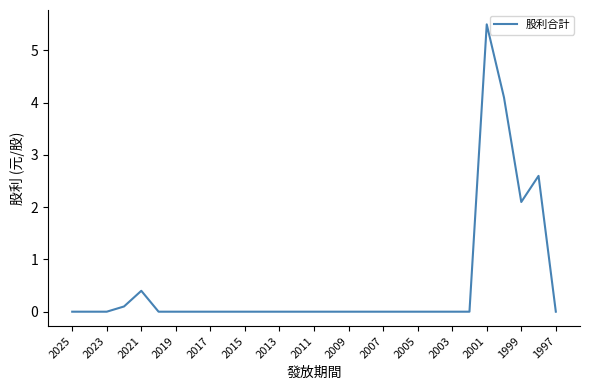

What is the difference between the maximum and minimum values?

5.5